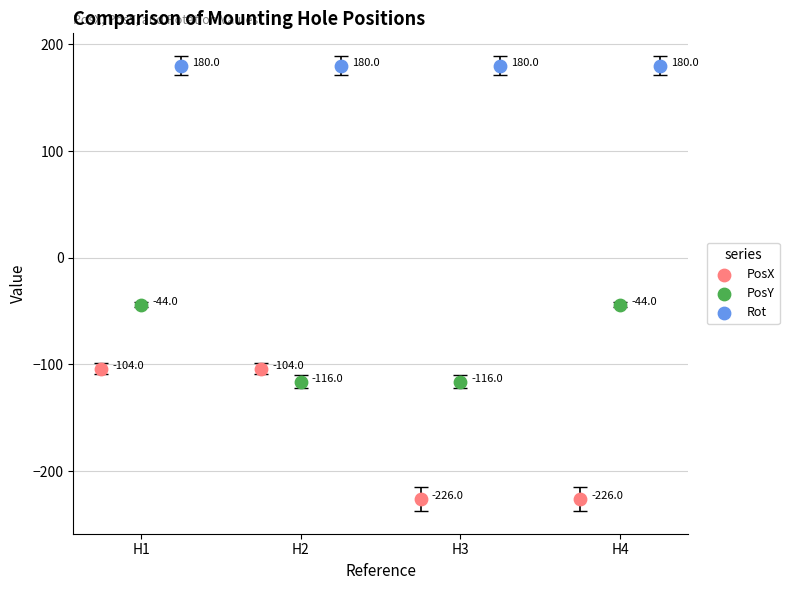

What are all the series names shown in the legend?

PosX, PosY, Rot